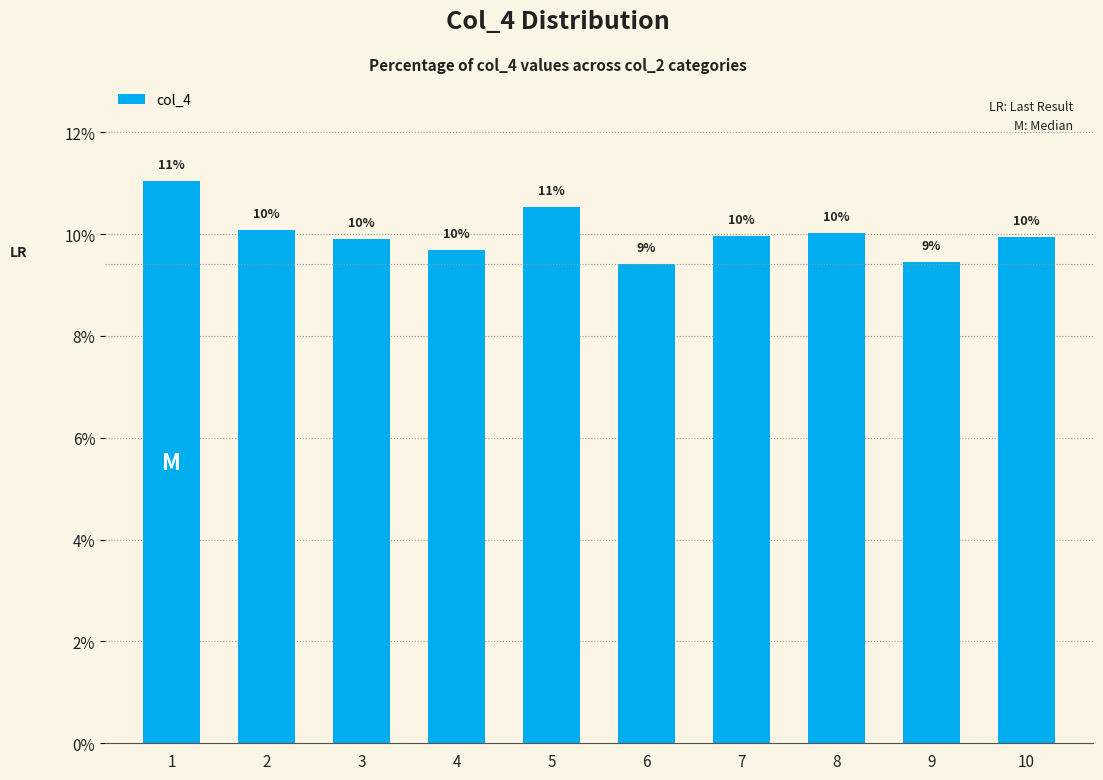

Between 5 and 7, which is larger?

5